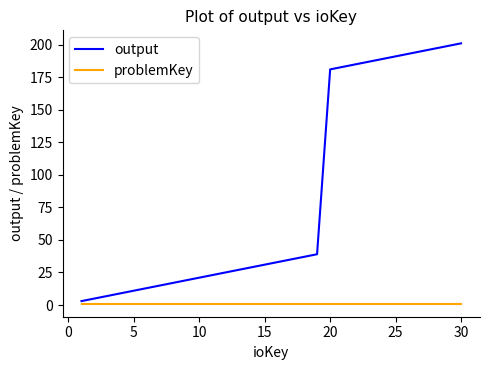

List the series in order of their overall mean, lowest first.

problemKey, output